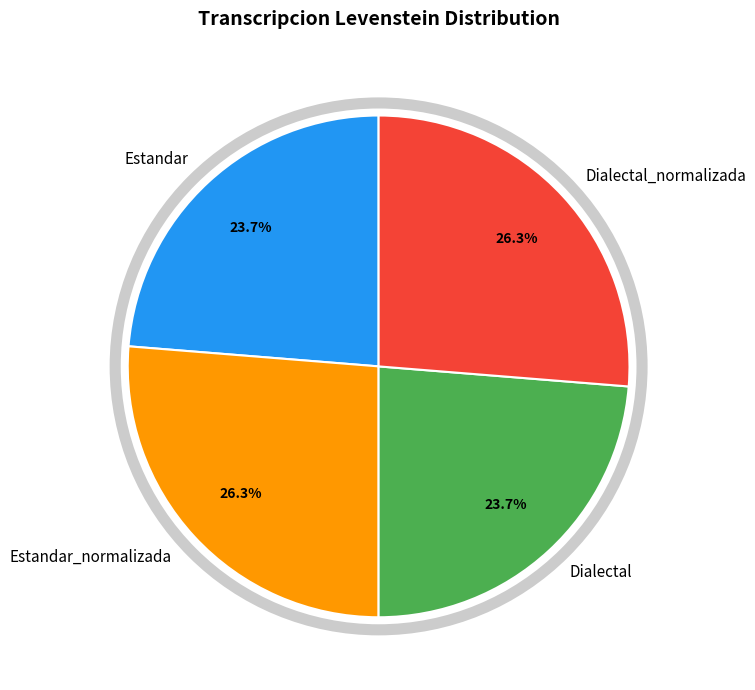

What is the ratio of the value at Dialectal to the value at Estandar_normalizada?

0.9